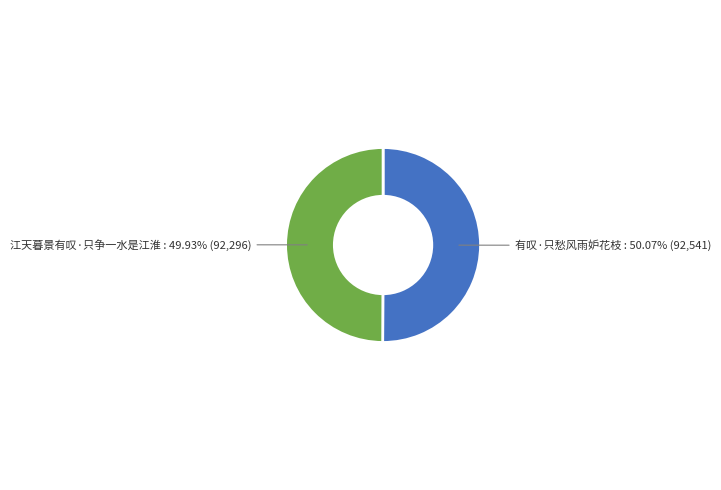

Do 江天暮景有叹·只争一水是江淮 and 有叹·只愁风雨妒花枝 together represent more than half of the pie?

Yes